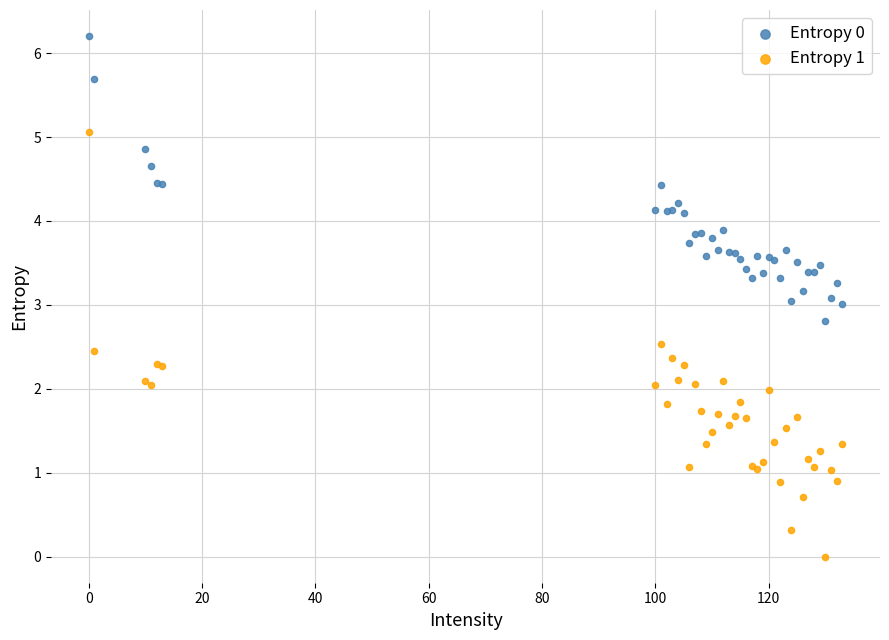

Which series contains the highest Y value?

Entropy 0